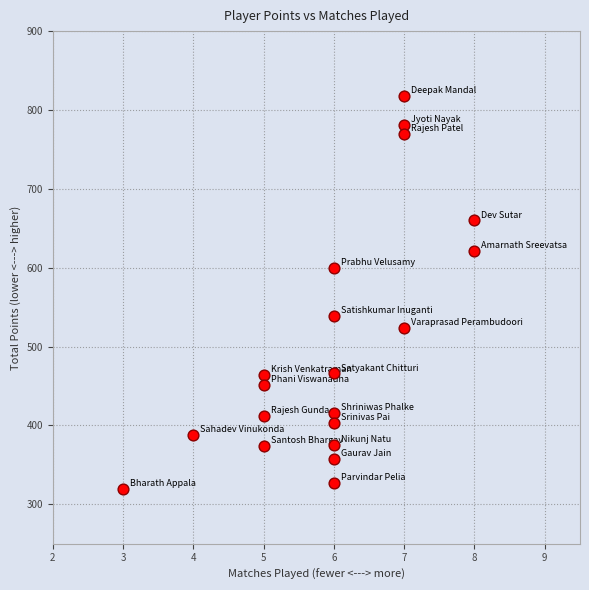

What is the range of Y values (max minus min)?

498